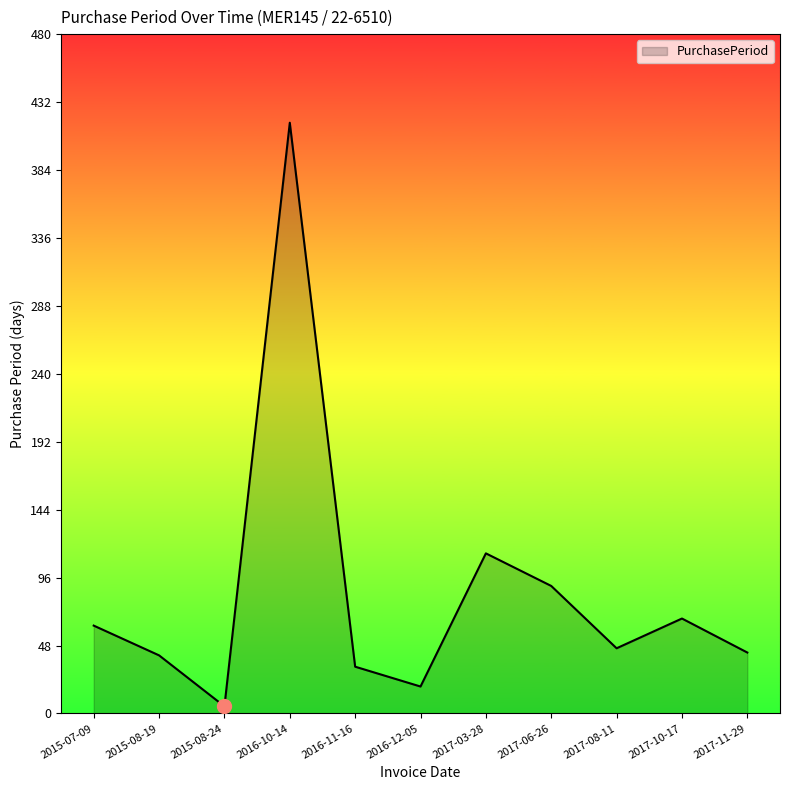

Is it true that the value at 2017-06-26 is 90?

True